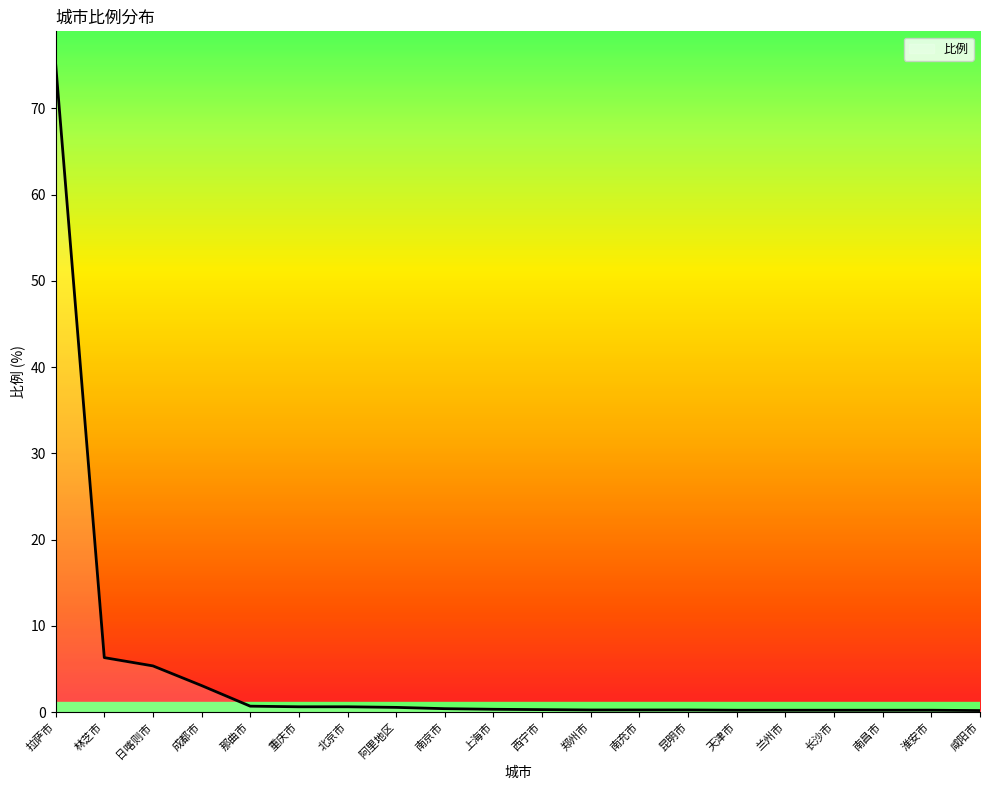

What is the average value?

4.8